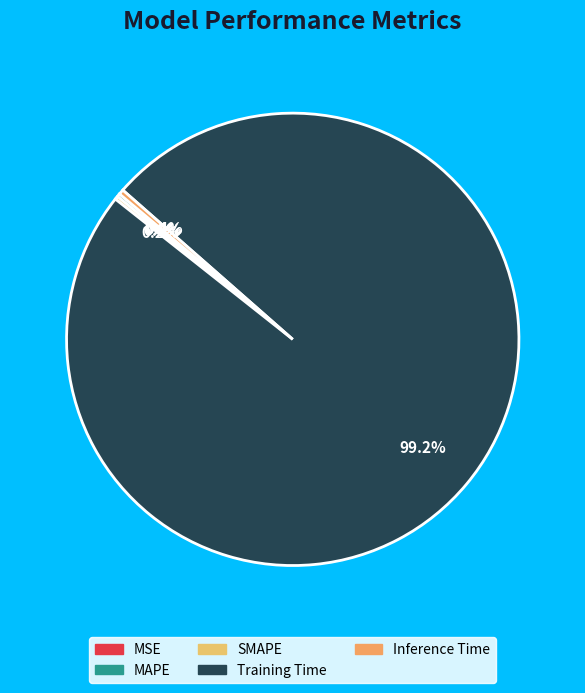

Does Training Time represent more than half of the total?

Yes